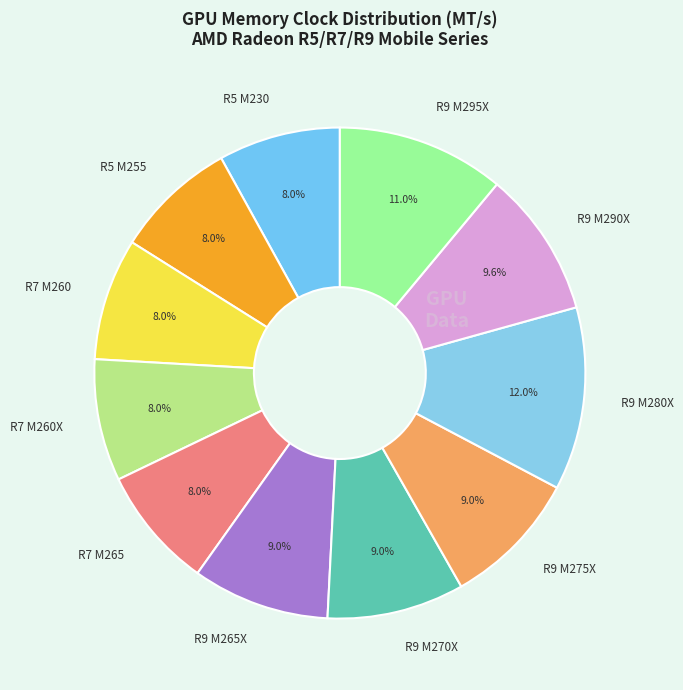

Approximately how many times larger is the value at R7 M265 compared to R9 M280X?

0.7